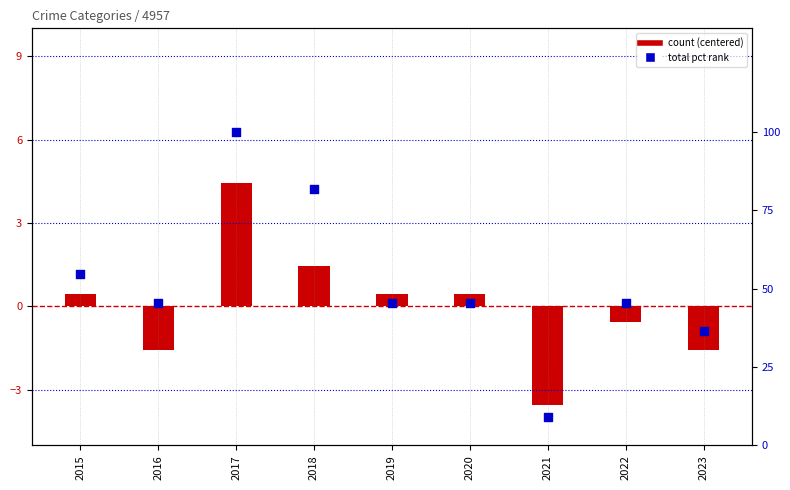

At which category is the sum across all series the highest?

2017